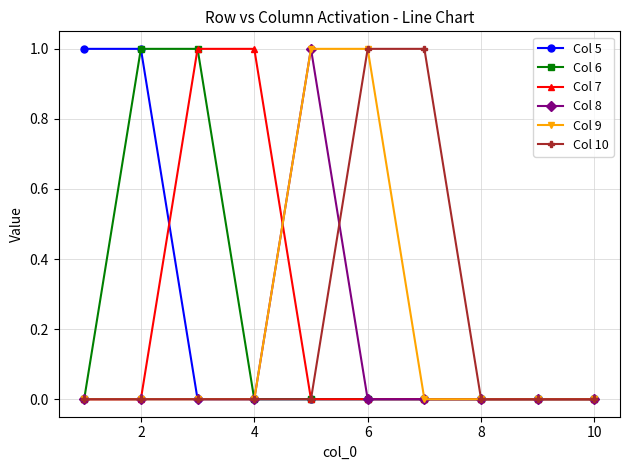

What is the value of the Col 9 point at the 6th from the left?

1